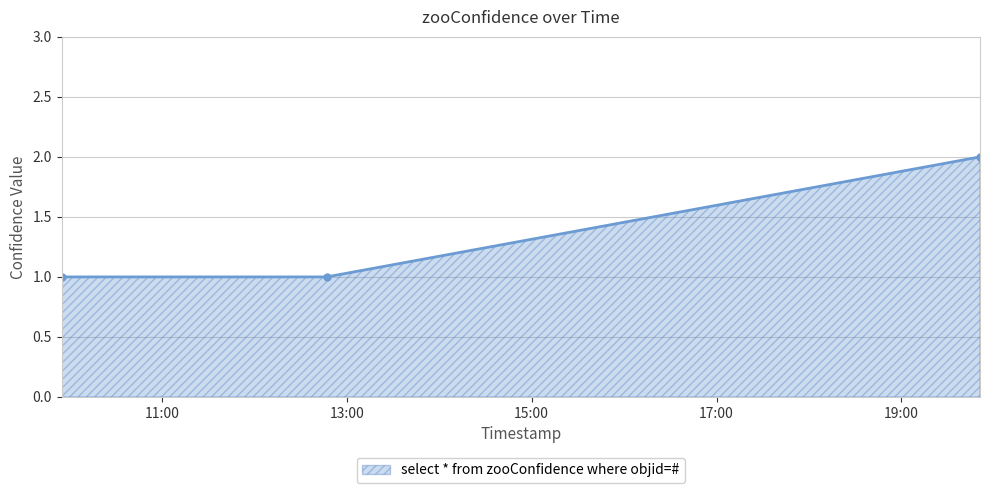

What is the value of the 3rd point from the left?

2